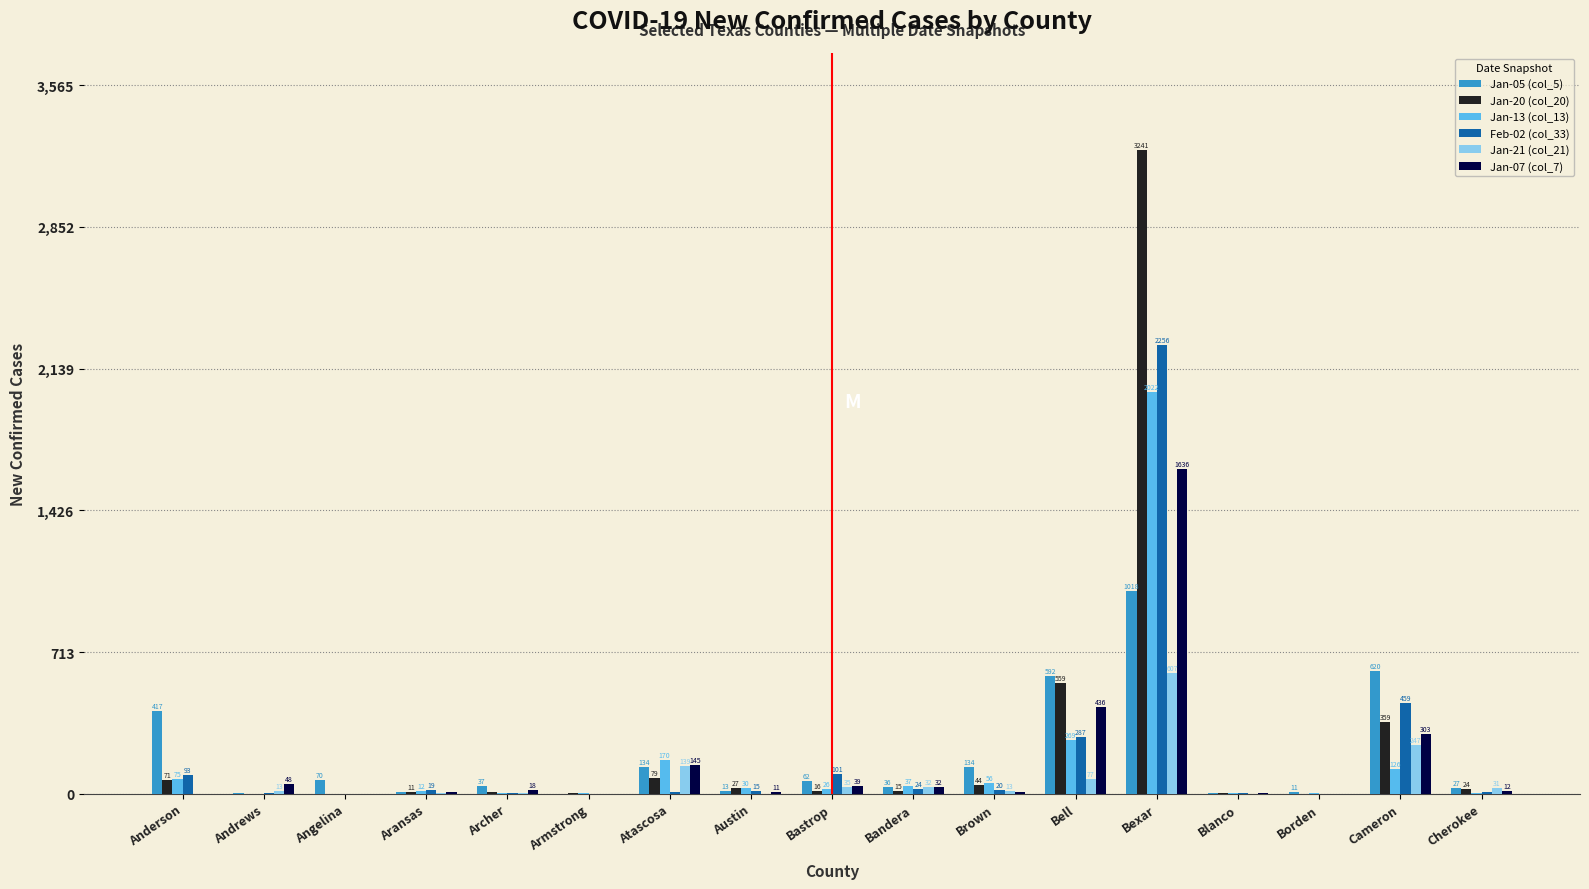

What is the maximum value shown in the chart?

3241